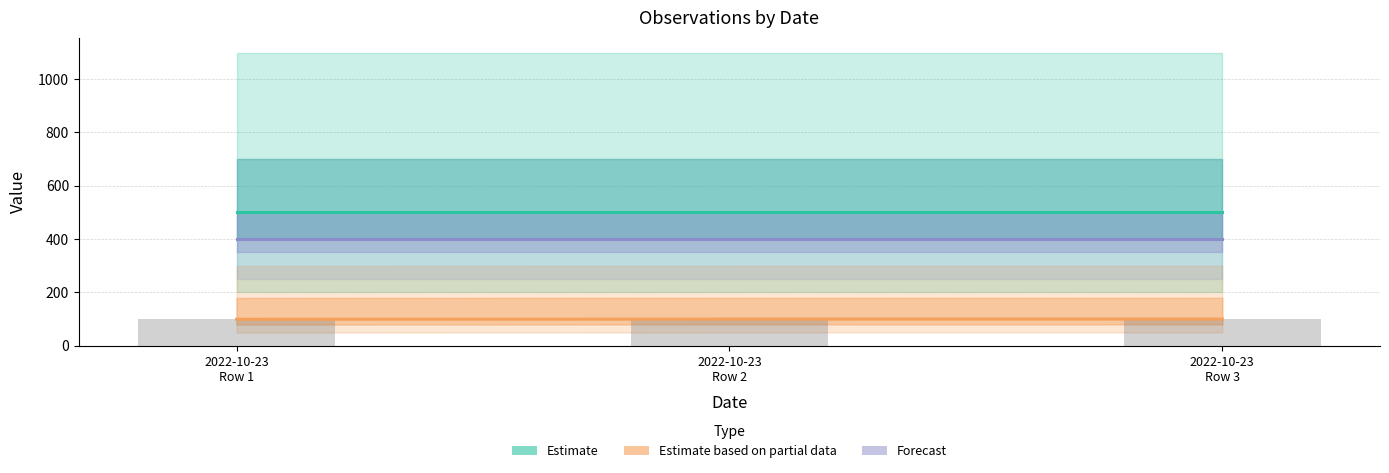

The Estimate based on partial data series shows 99.9 at 2022-10-23
Row 2. True or false?

True